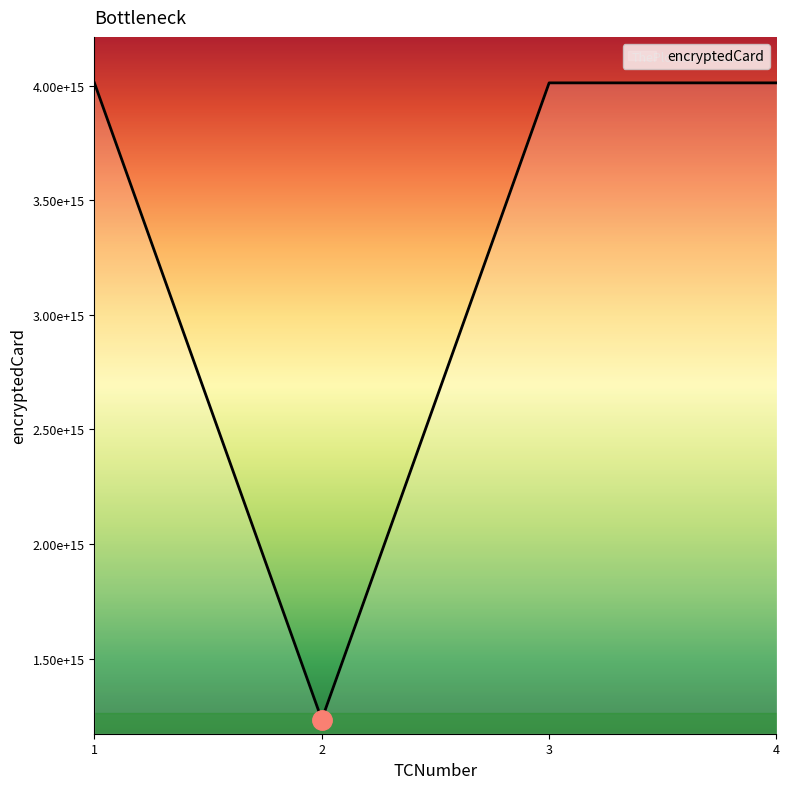

Does the chart display data point markers on the line(s)?

No